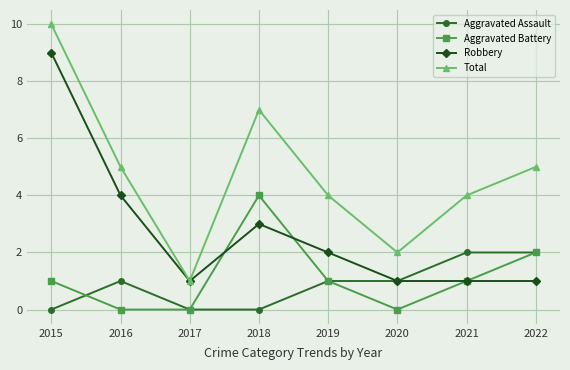

Reading left to right, what are all the values shown in this chart?

Aggravated Assault: 0	1	0	0	1	1	2	2
Aggravated Battery: 1	0	0	4	1	0	1	2
Robbery: 9	4	1	3	2	1	1	1
Total: 10	5	1	7	4	2	4	5